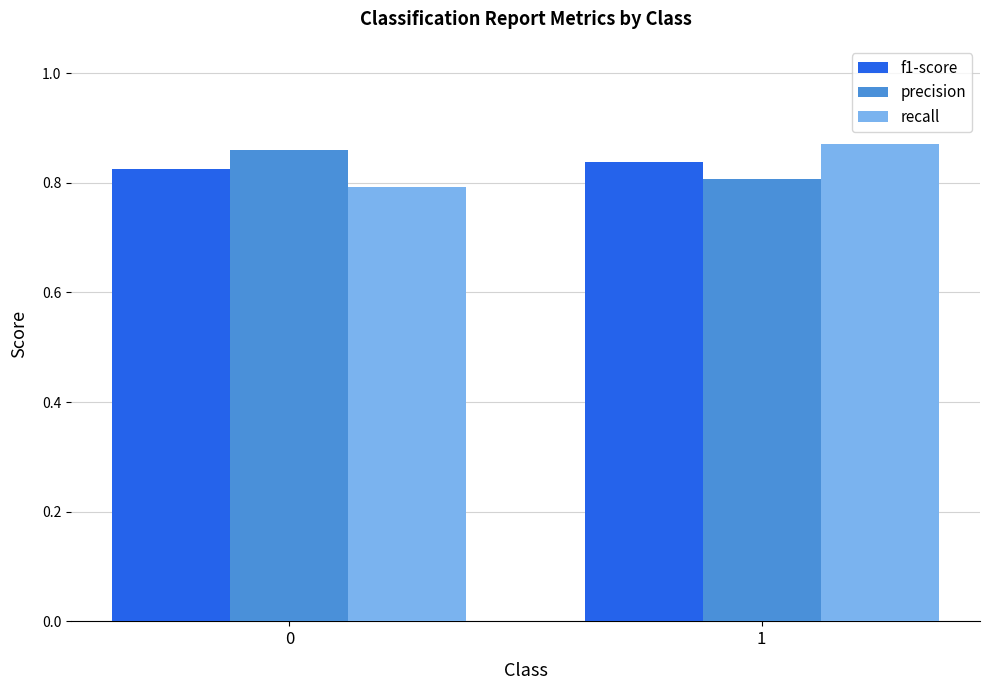

True or false: precision has a value of 1.4 at 0.

False